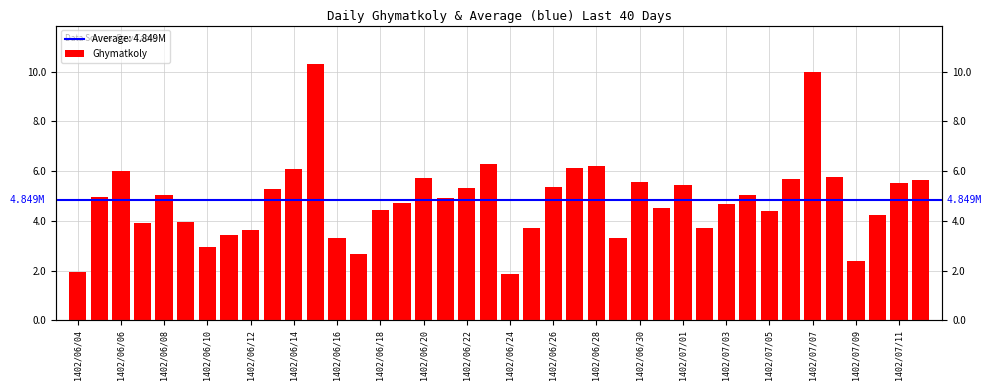

What is the value of the 35th bar from the left?

9988000